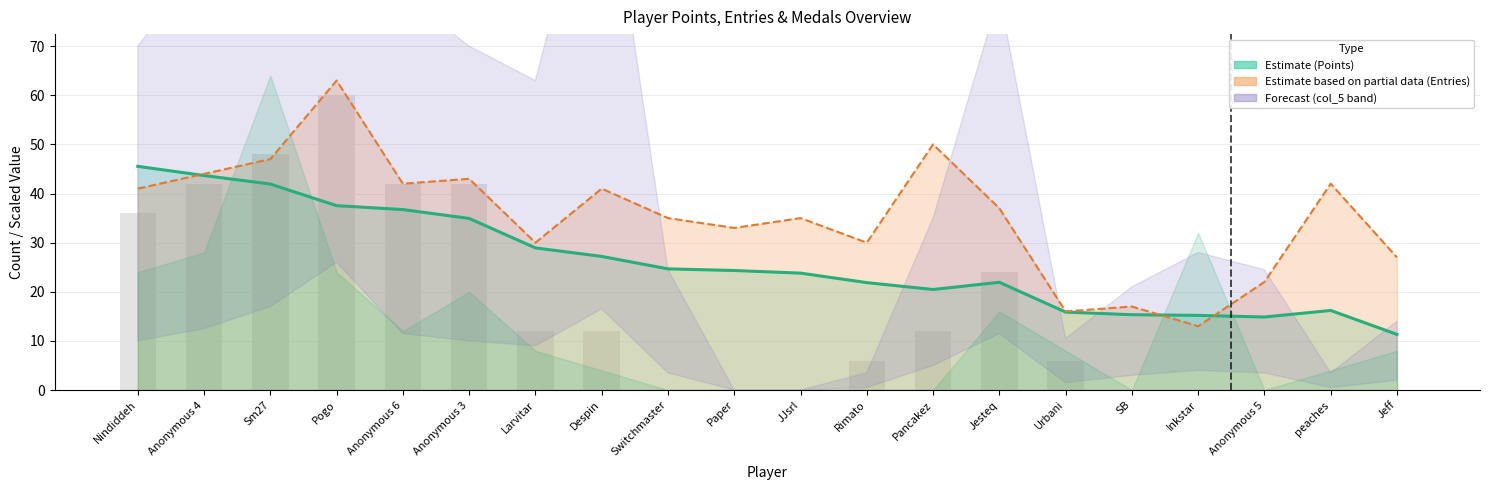

What is the sum of the Col_2 (background bars) values at Pogo and Anonymous 6?

102.0